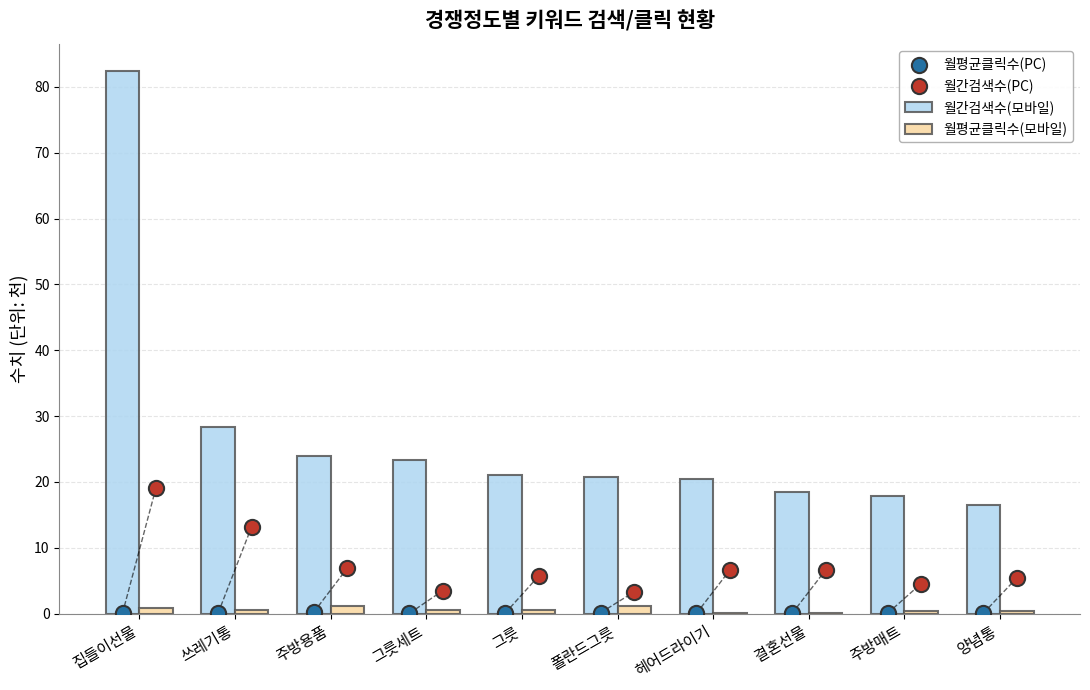

Which series has the largest total across all categories?

월간검색수(모바일)